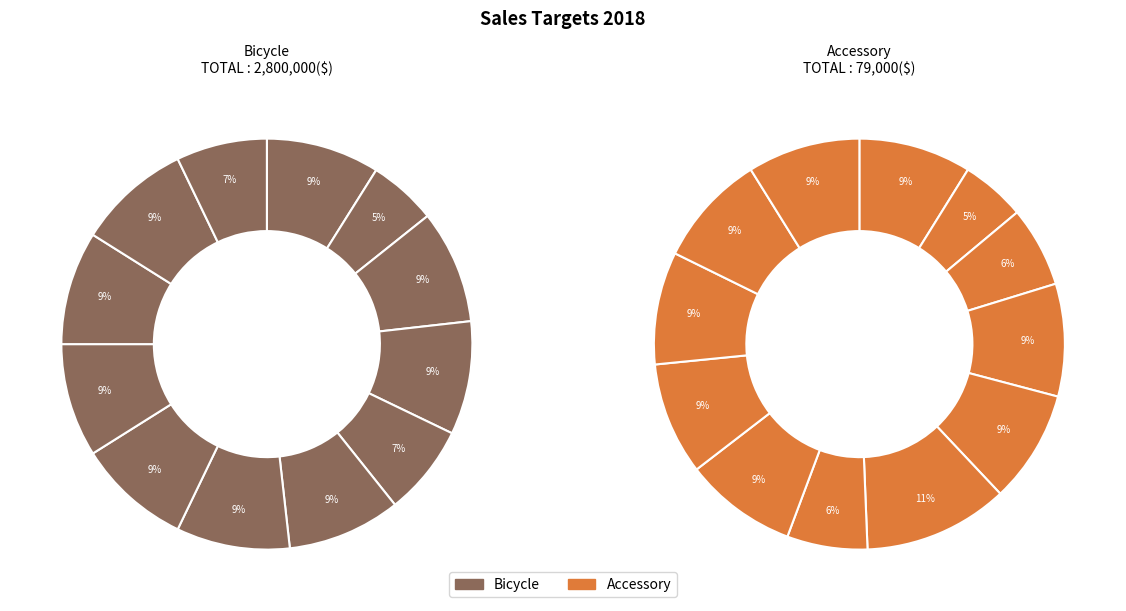

Combined, what portion of the pie is 12 and 3?

16.1%